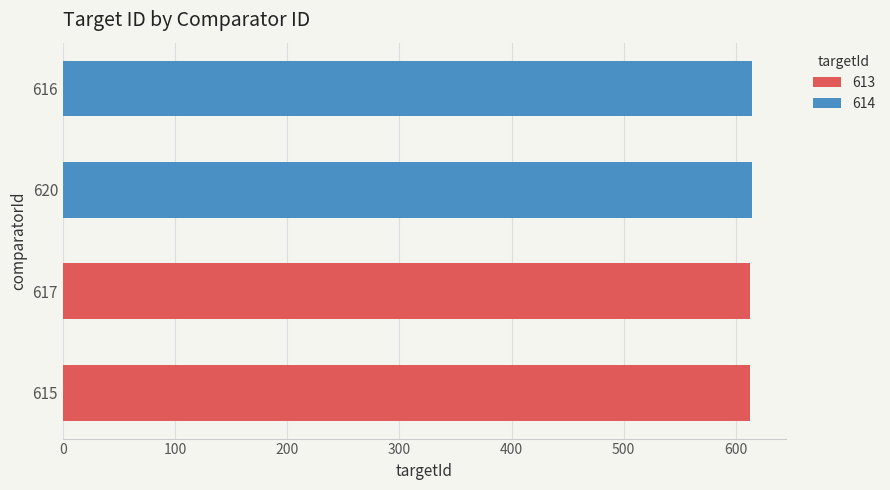

The value of 613 at 615 is 913. True or false?

False